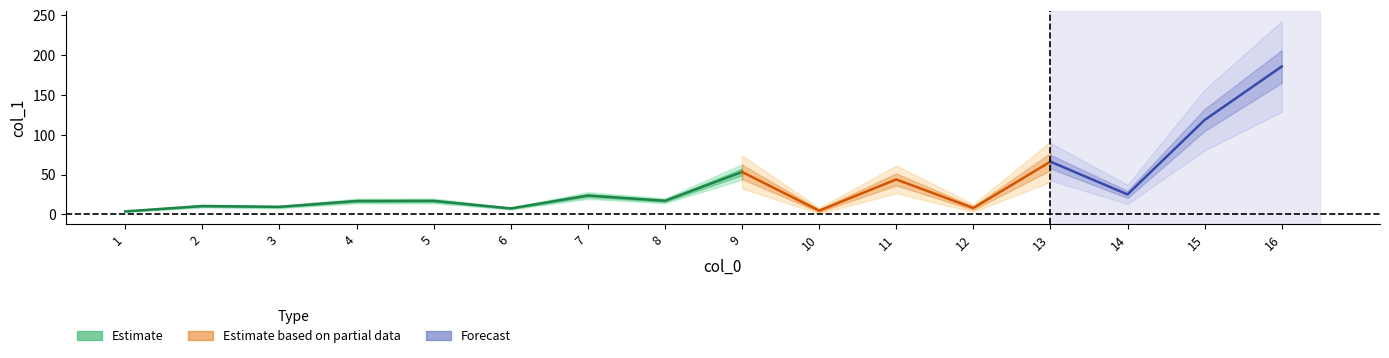

At which label is the value closest to 94?

15